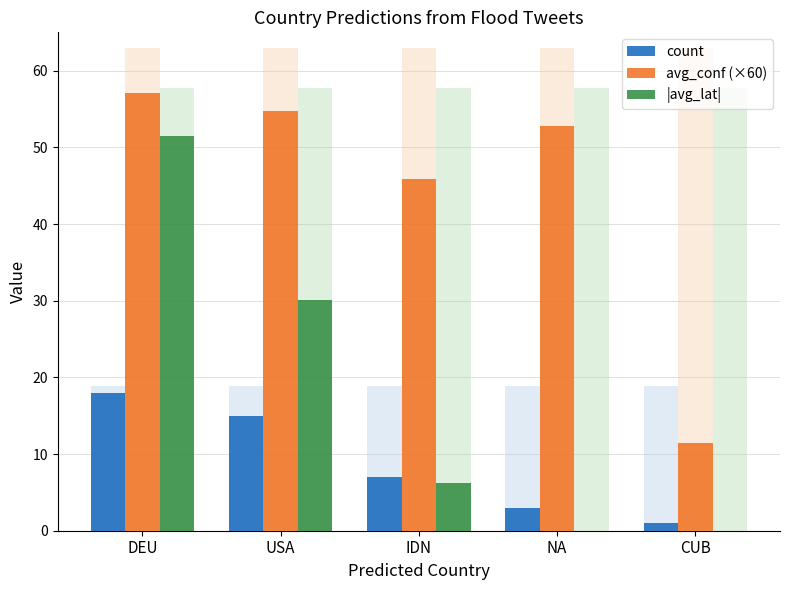

What is the minimum value for avg_conf (×60)?

11.5